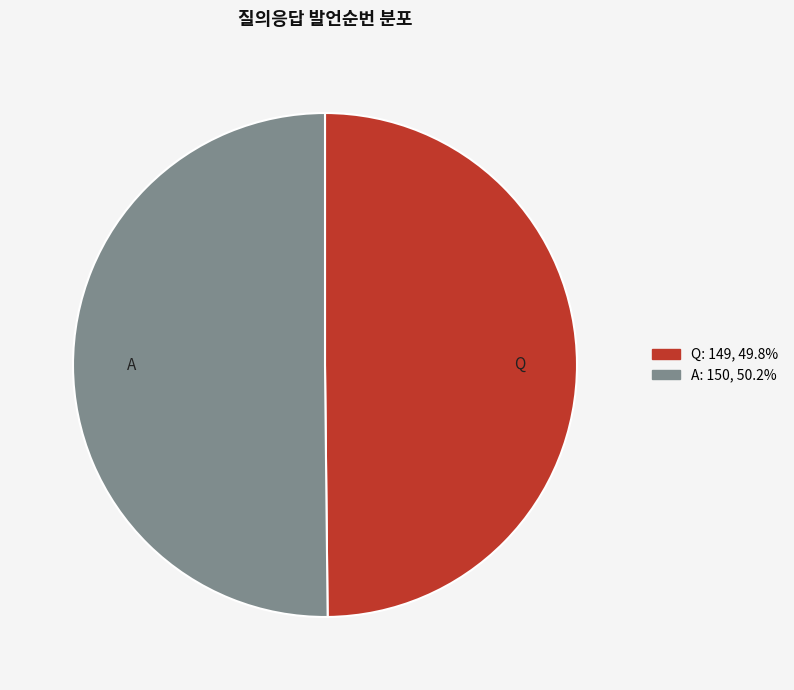

Is the sum of A and Q greater than half?

Yes